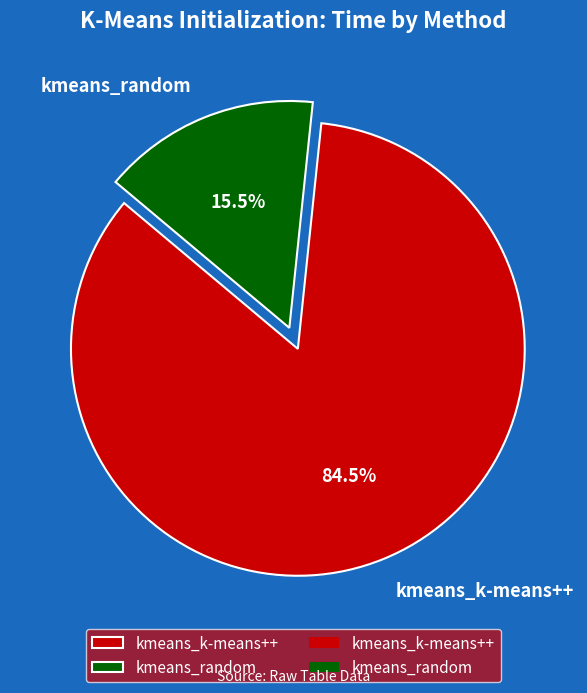

What percentage do kmeans_k-means++ and kmeans_random together represent?

100.0%